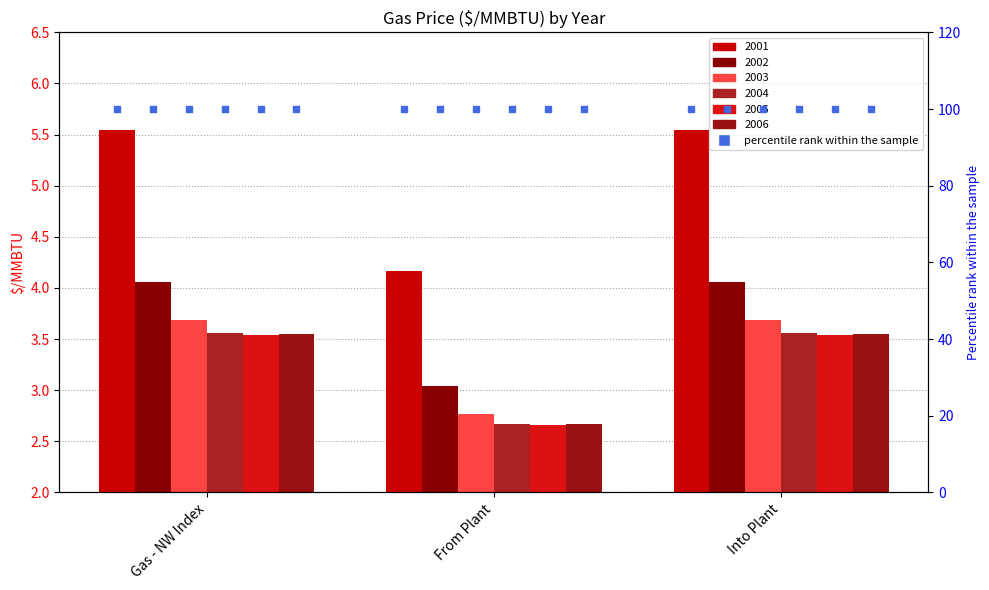

What is the label of the 2nd bar from the left?

From Plant